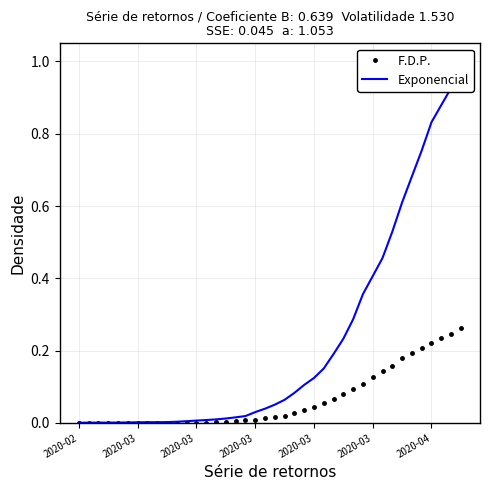

At which category does the chart reach its peak across all series?

39